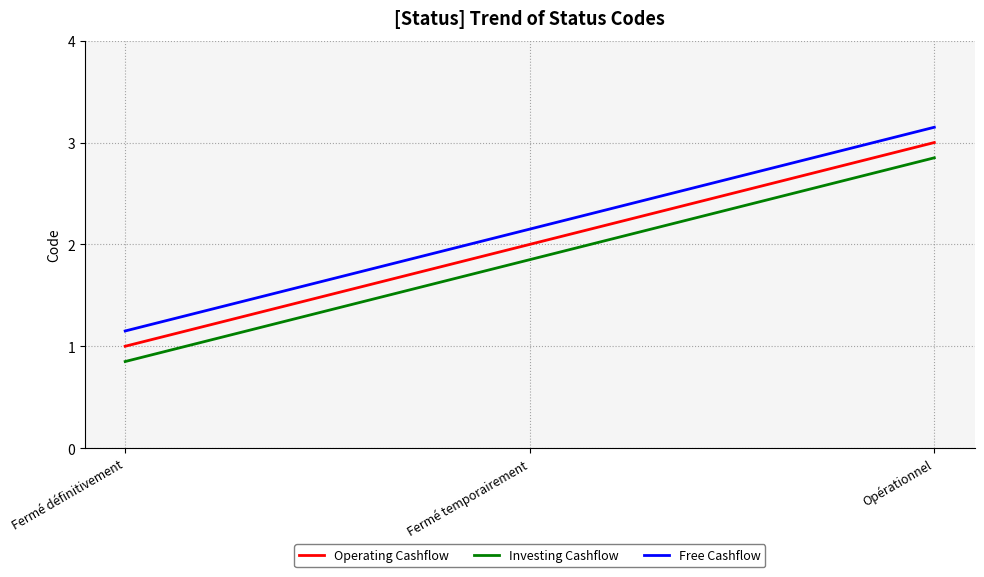

Rank the series by their average value, from highest to lowest.

Free Cashflow, Operating Cashflow, Investing Cashflow